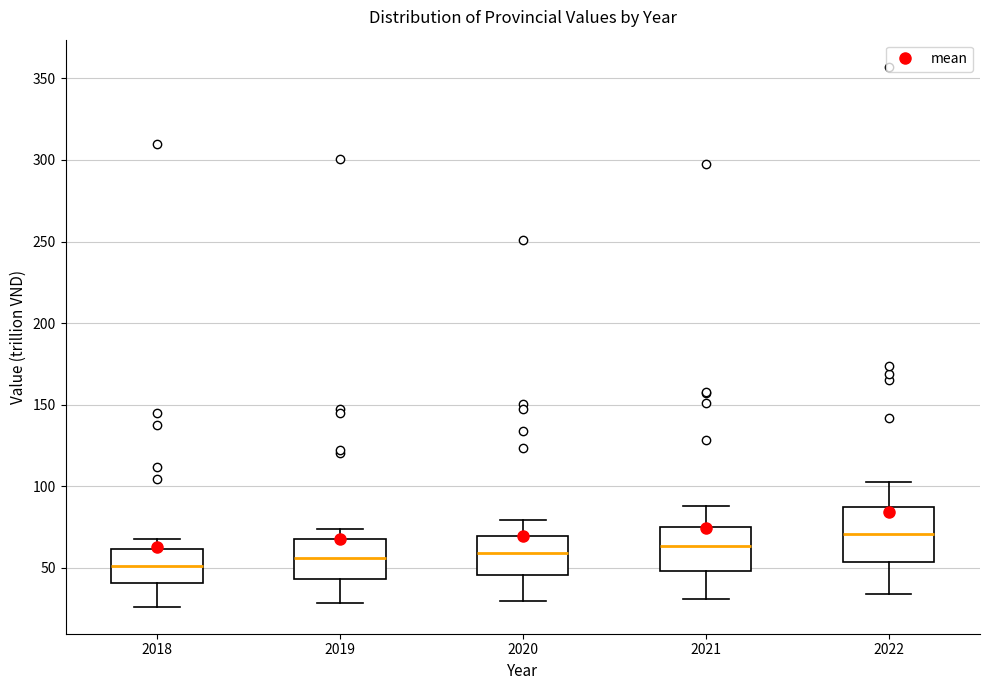

Where is the lower edge of the box at x = 2020 on the y-axis? The values are not printed on the chart, so give them approximately, as read against the axis.

45